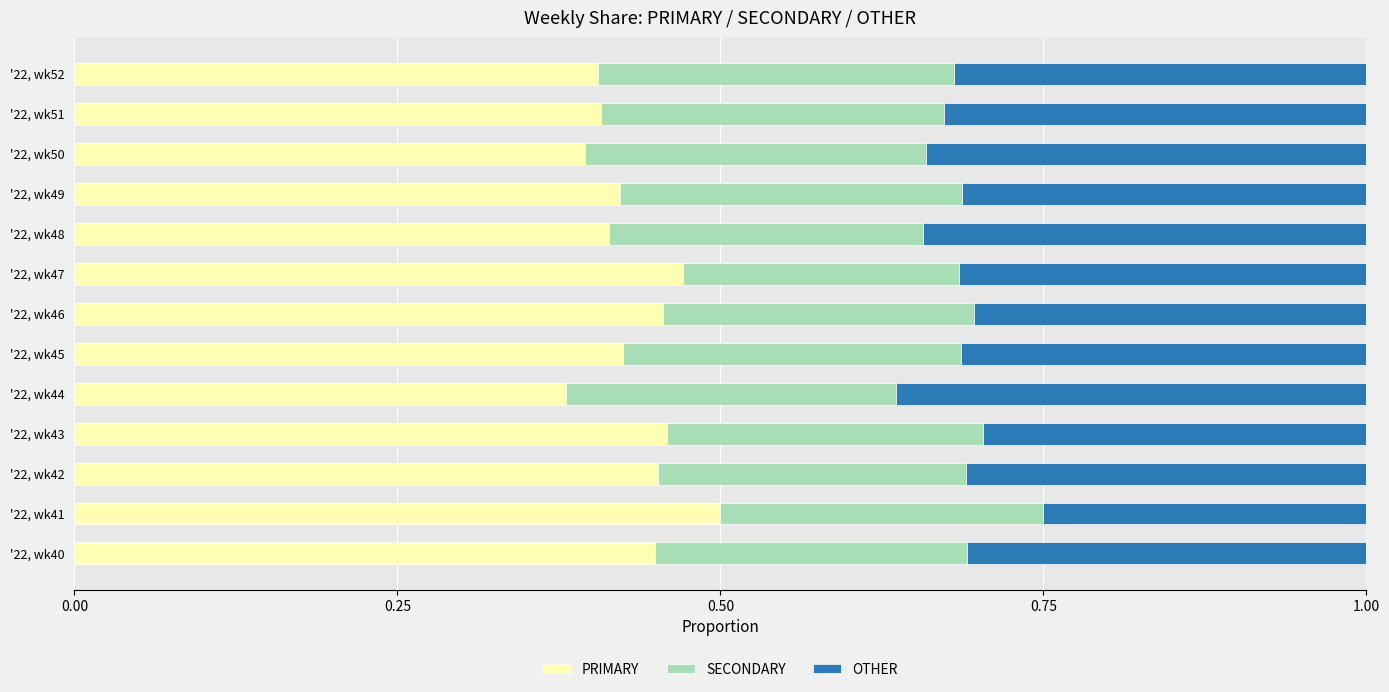

True or false: PRIMARY has a value of 0.5 at '22, wk47.

True